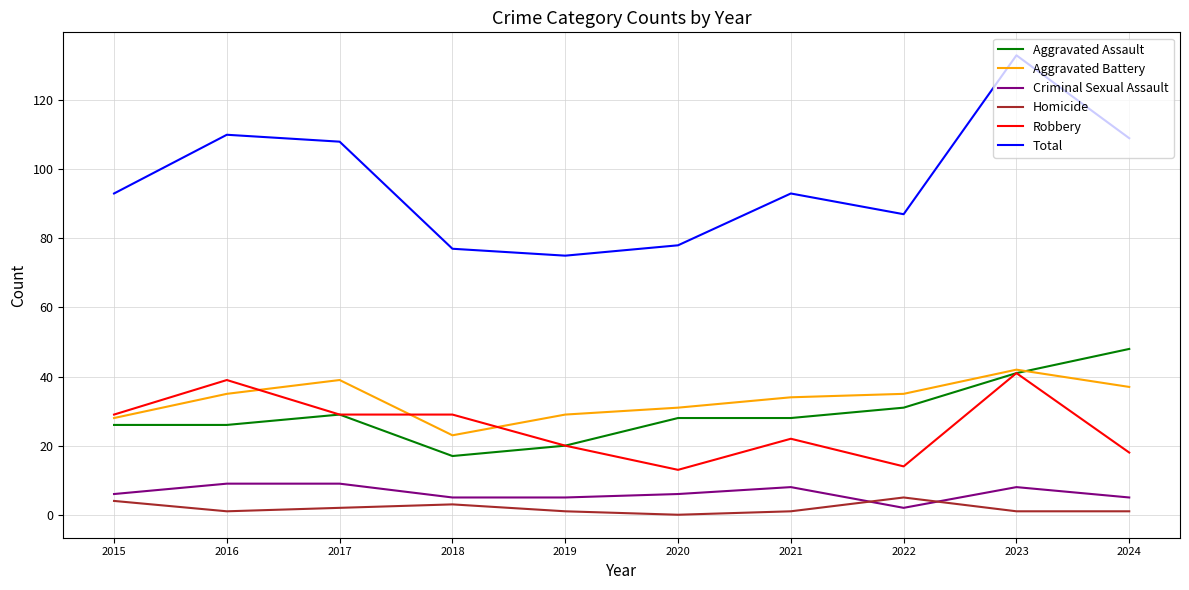

The value of Homicide at 2016 is 1. True or false?

True